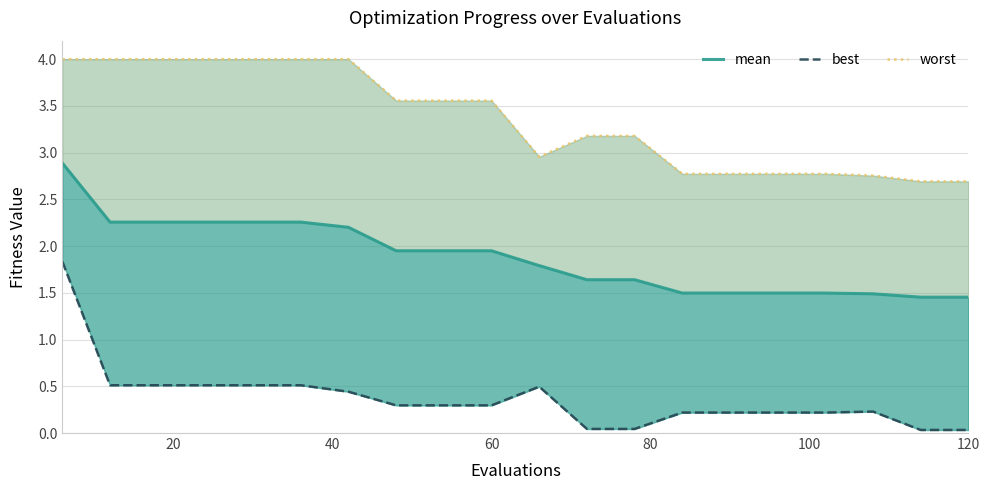

What is the difference between the second highest and minimum values in the mean series?

0.8